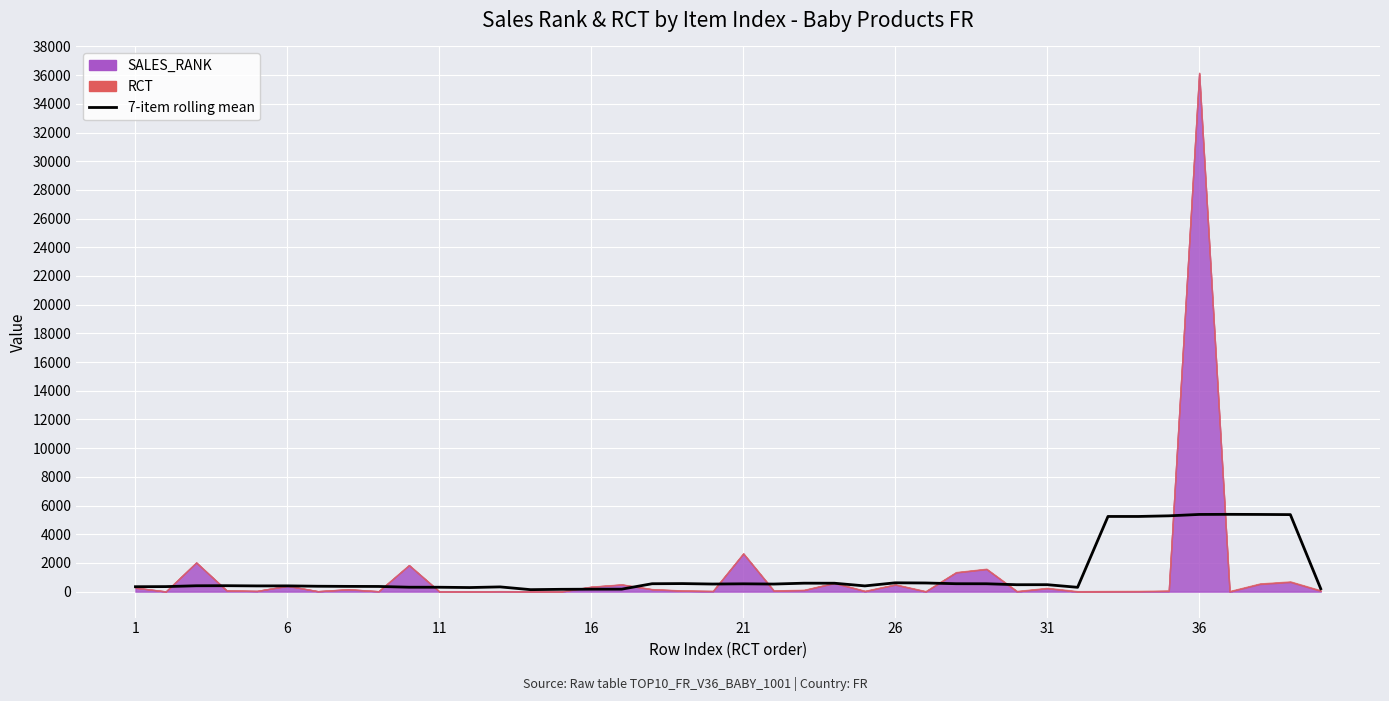

Which label corresponds to the smallest value in the chart?

13